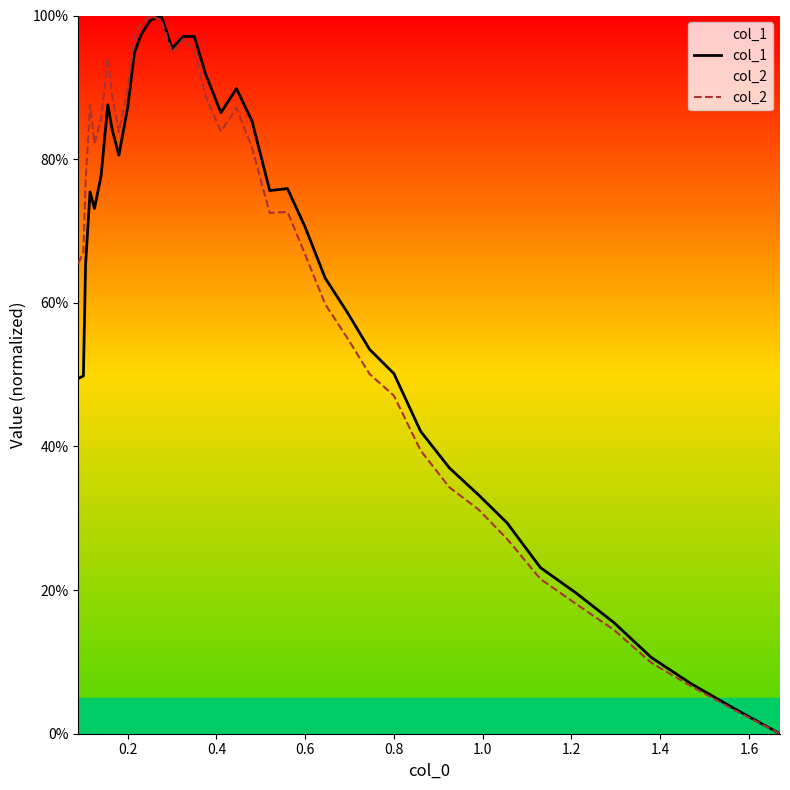

True or false: col_2 and col_1 cross at least once.

True